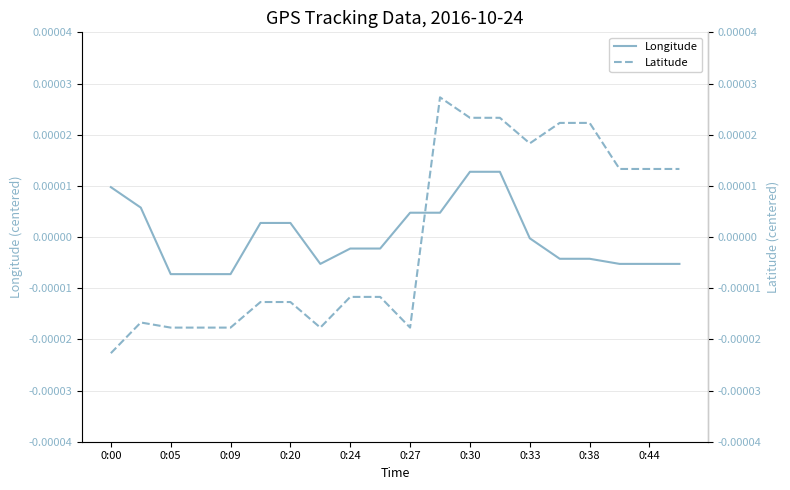

Which series has the largest range (max minus min)?

Latitude